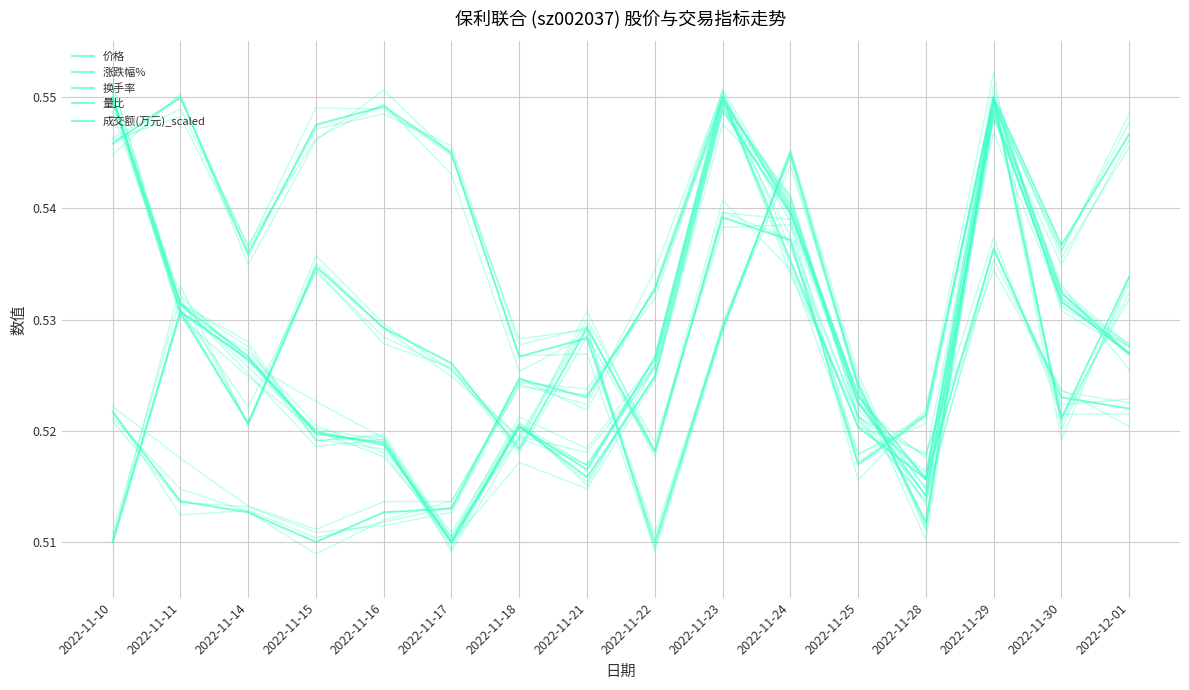

At 2022-11-23, list the series in order from largest to smallest.

换手率, 量比, 成交额(万元)_scaled, 涨跌幅%, 价格